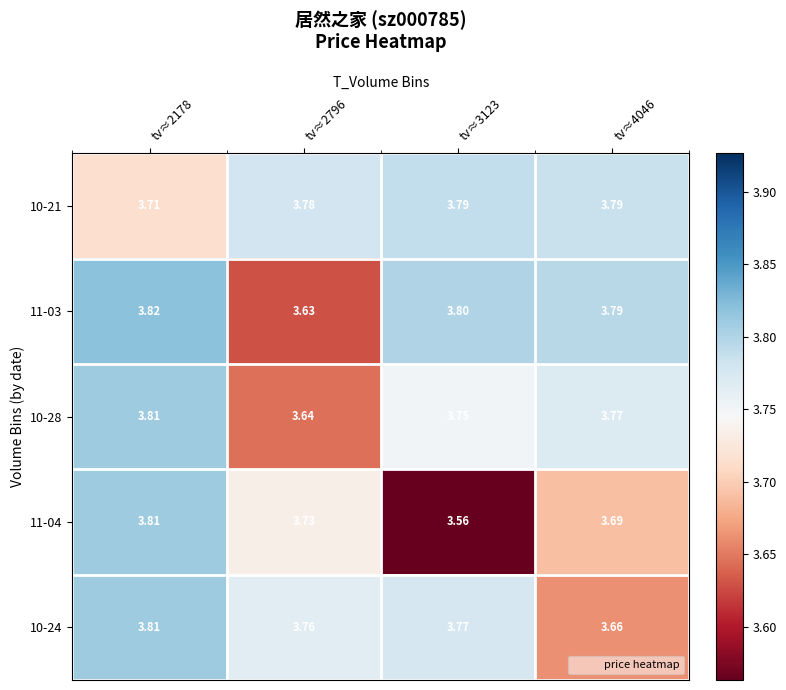

Is the value of 10-28 at tv≈2178 greater than the value of 11-04 at tv≈3123?

Yes